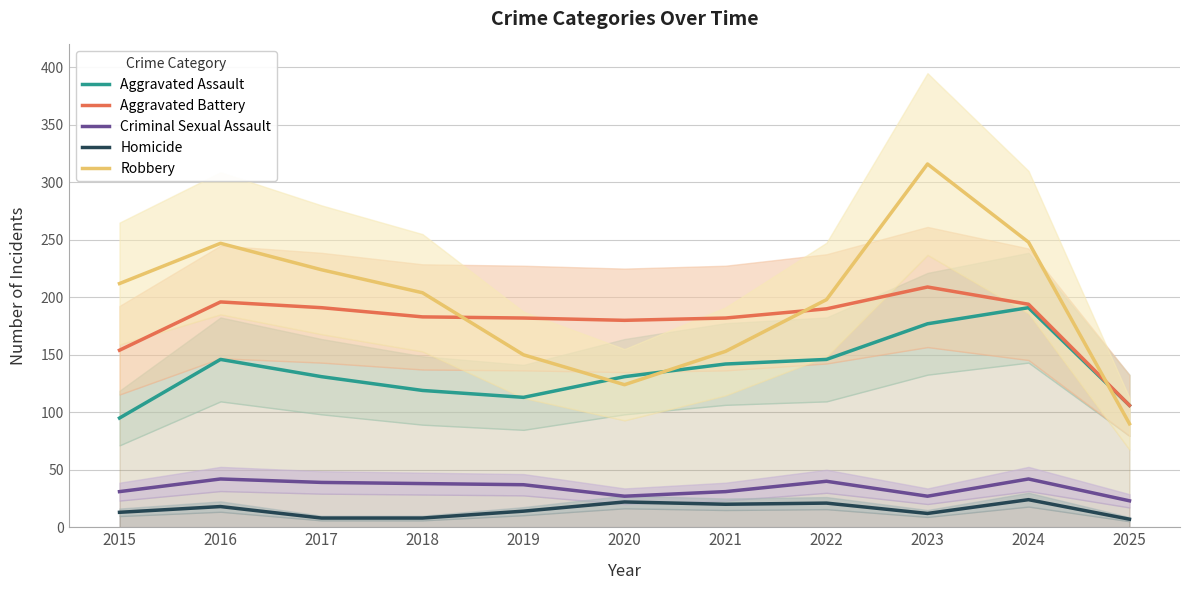

Which category has the highest value in the Aggravated Battery series?

2023